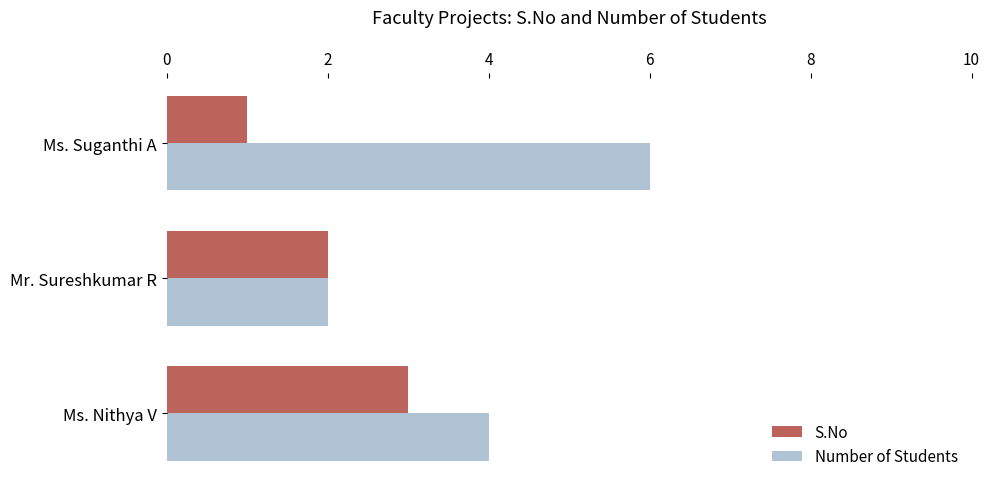

The Number of Students series shows 6 at Ms. Suganthi A. True or false?

True